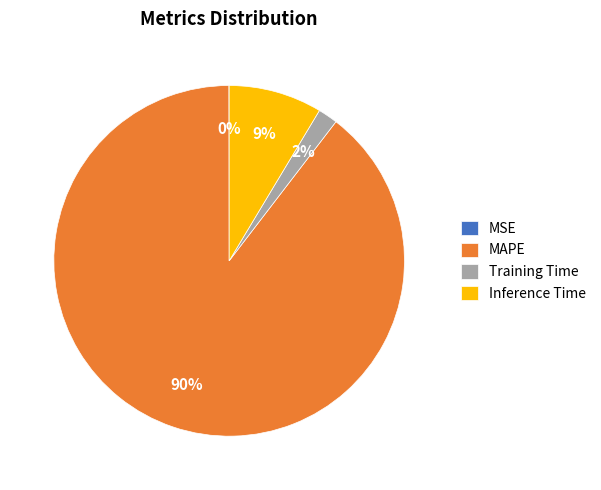

To the nearest percent, what percentage of the pie is Training Time?

2%